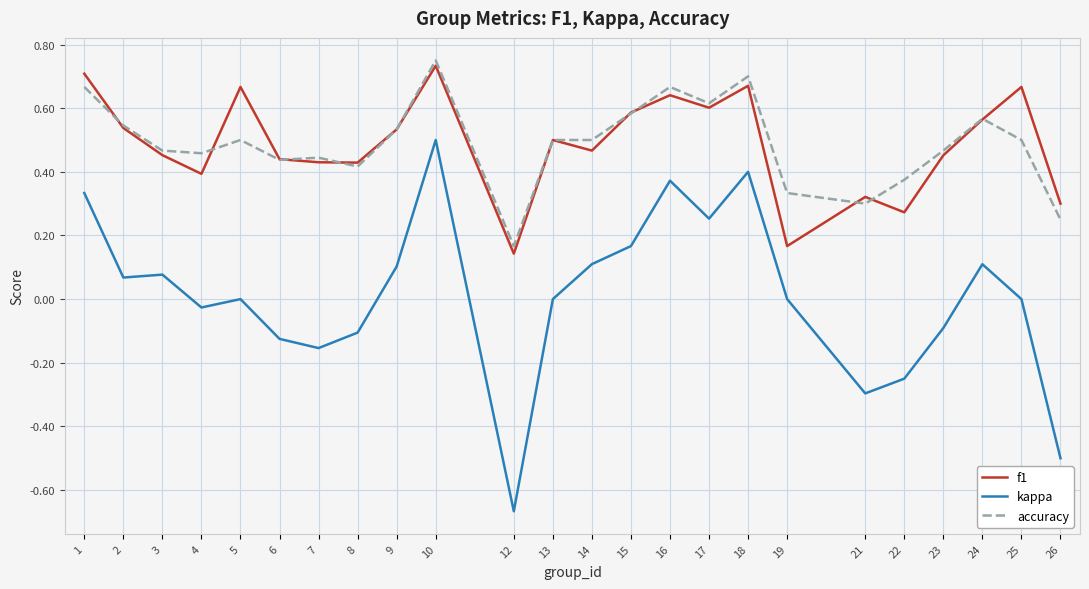

True or false: kappa and f1 cross at least once.

False